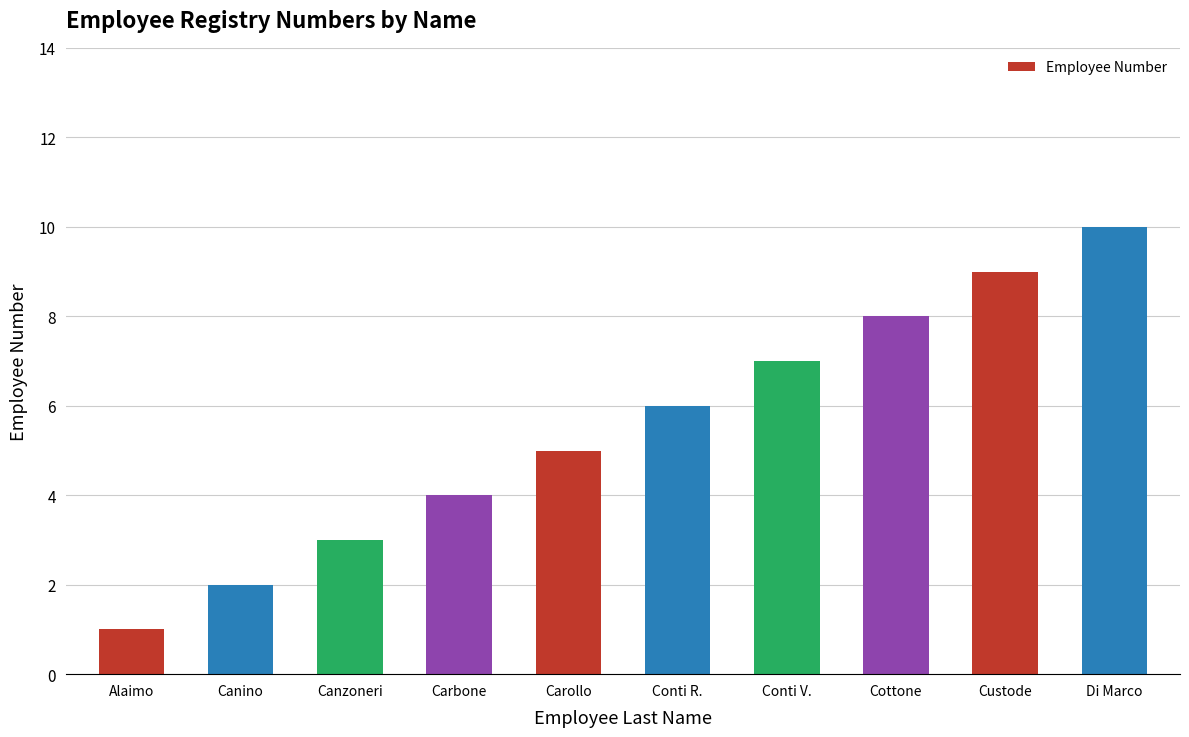

Which label corresponds to the largest value in the chart?

Di Marco